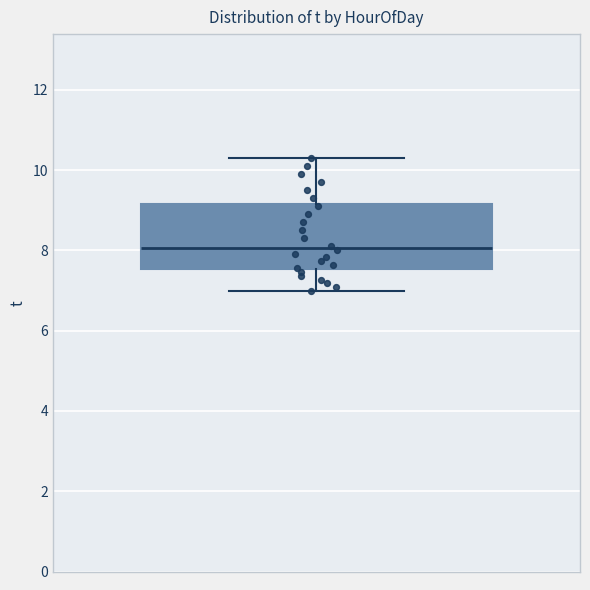

Read this box plot against the y-axis: the position of the median line, the range covered by the box, and the ends of both whiskers. The values are not printed on the chart, so give them approximately, as read against the axis.

median 8.0, box 7.6 to 9.2, whiskers 7.0 to 10.4